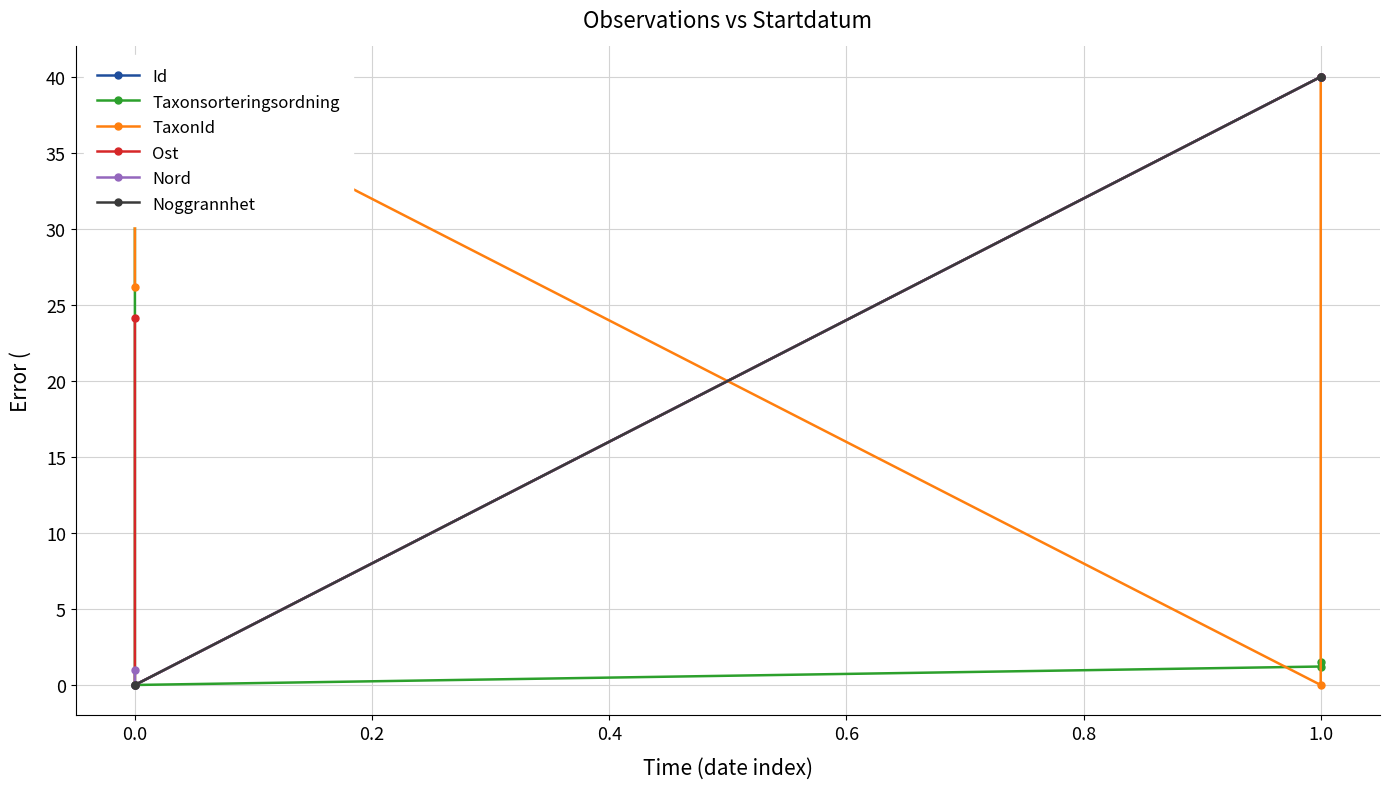

True or false: TaxonId and Noggrannhet intersect in this chart.

True